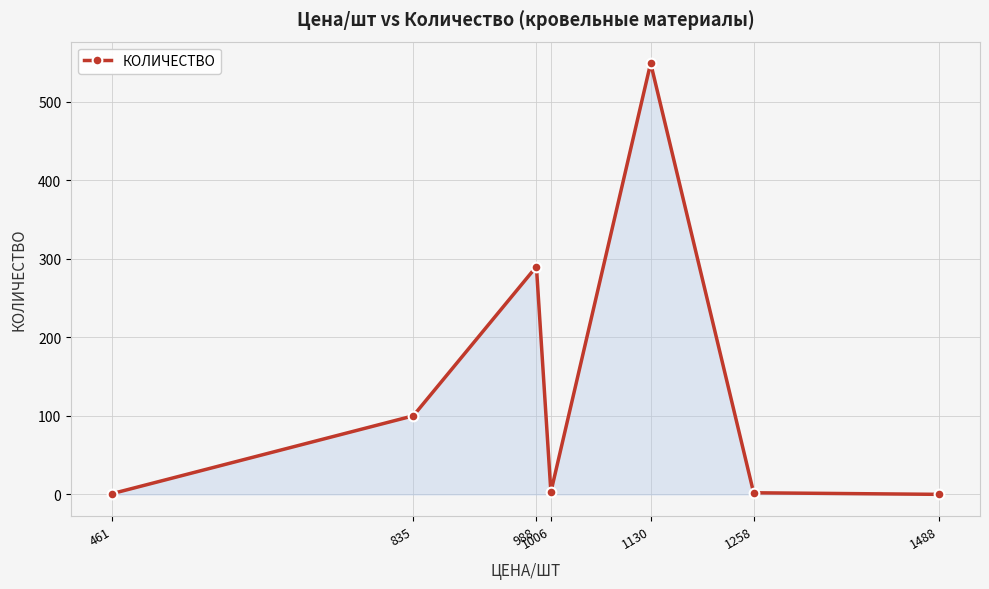

What is the average value?

135